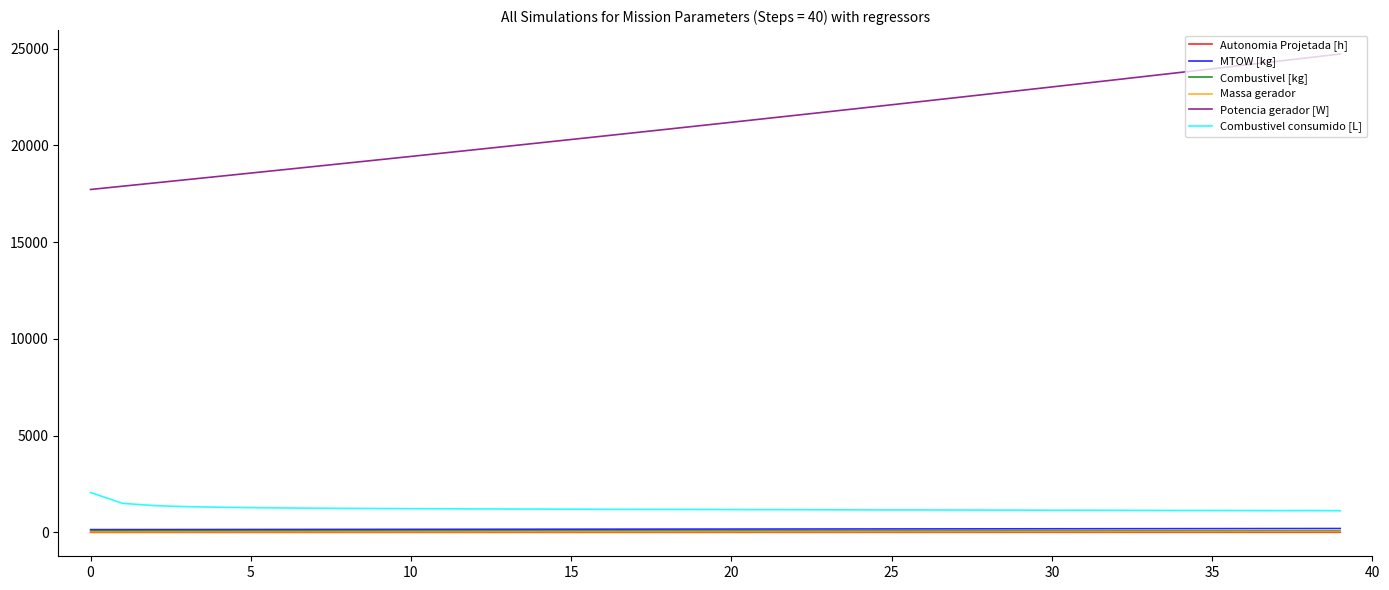

True or false: Autonomia Projetada [h] and MTOW [kg] intersect in this chart.

False